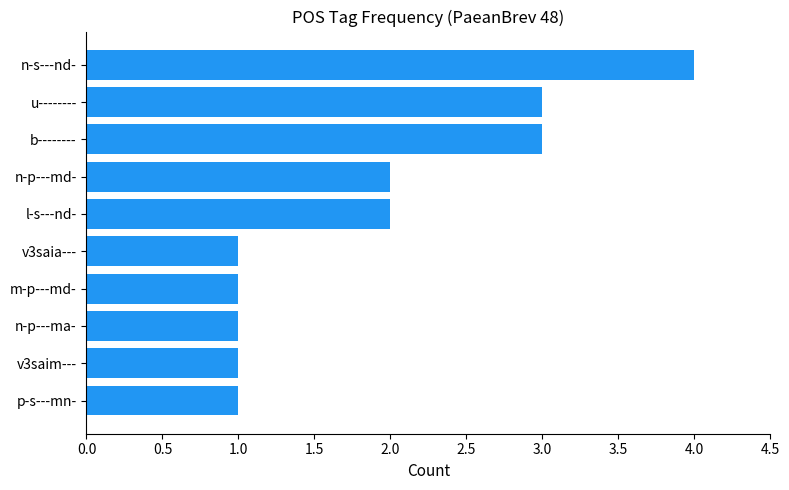

Reading top to bottom, extract all data points from this chart.

4	3	3	2	2	1	1	1	1	1